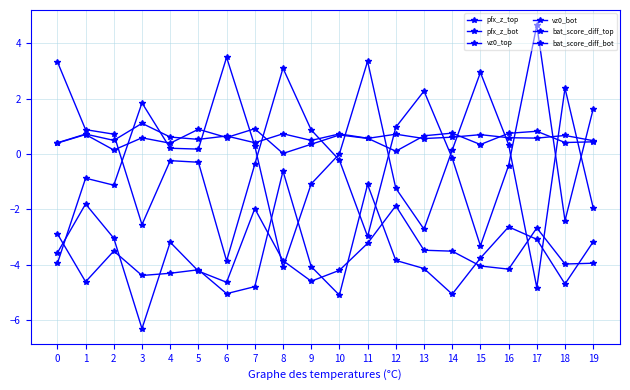

Where is the first local maximum for vz0_bot?

2